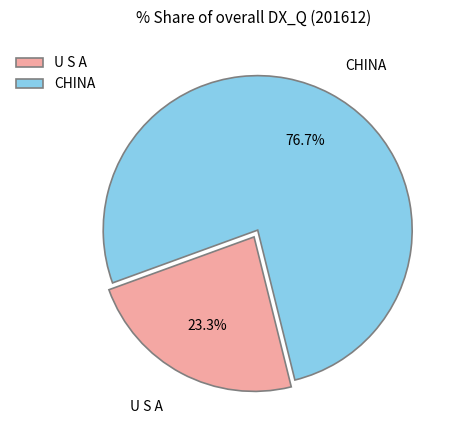

How many segments does this pie chart have?

2